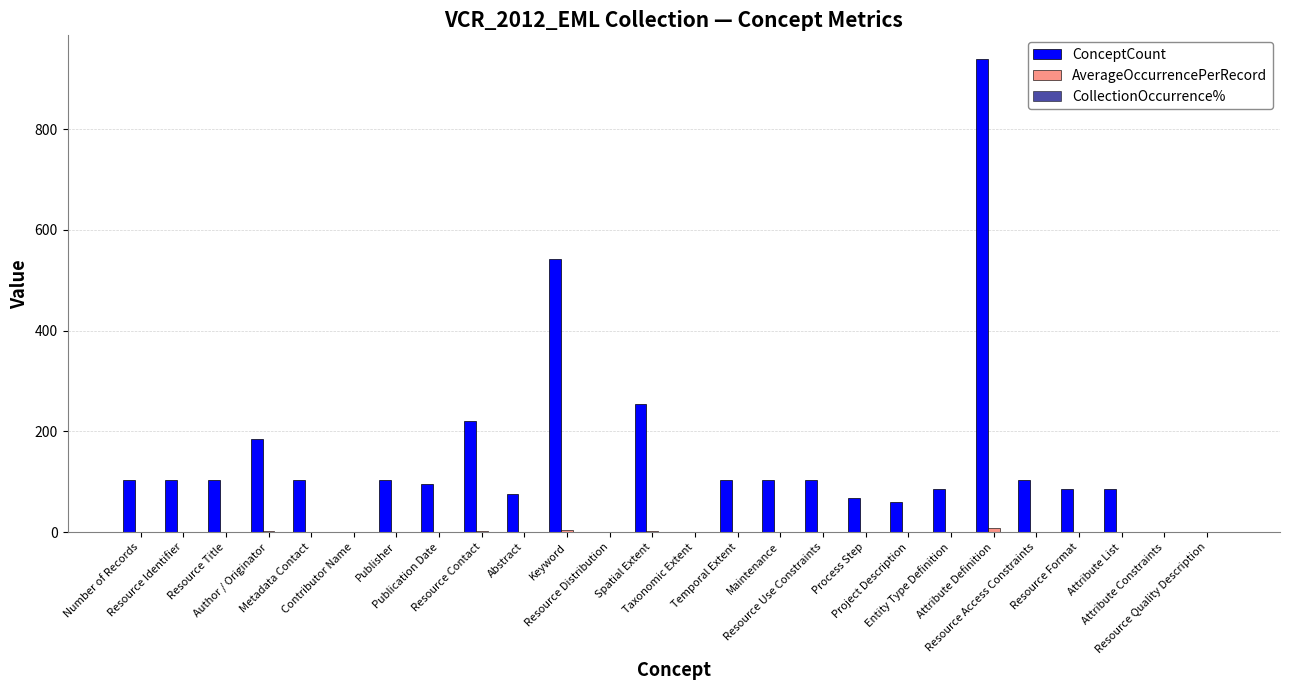

What is the approximate value of ConceptCount at Author / Originator?

185.0